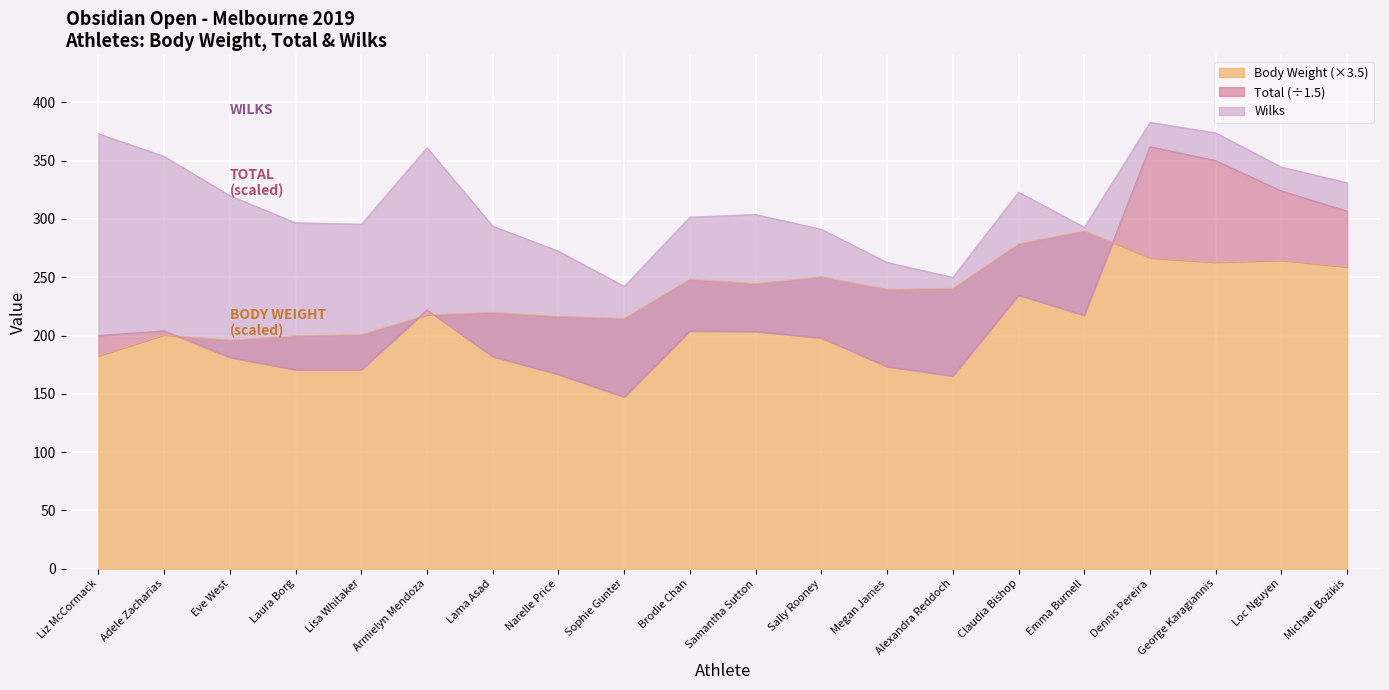

How many lines are shown in the chart?

3